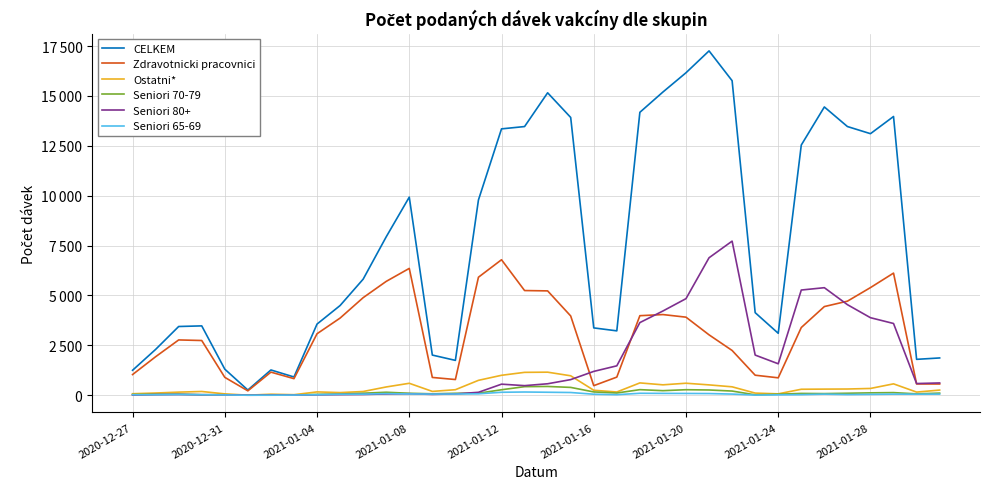

How many interior local peaks does the CELKEM series have?

7